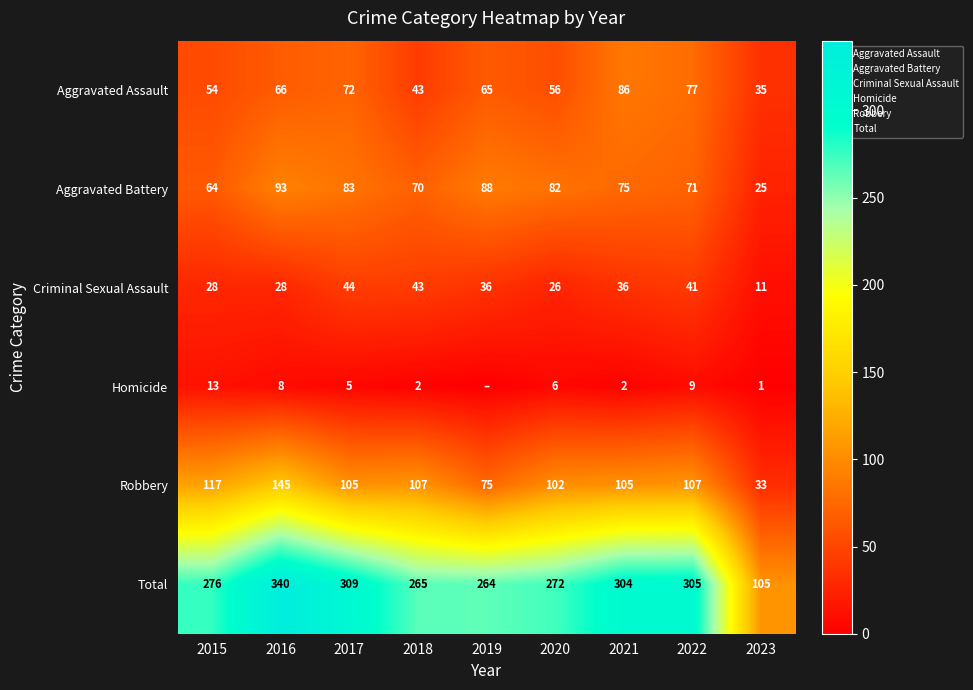

At which category is the sum across all series the highest?

2016